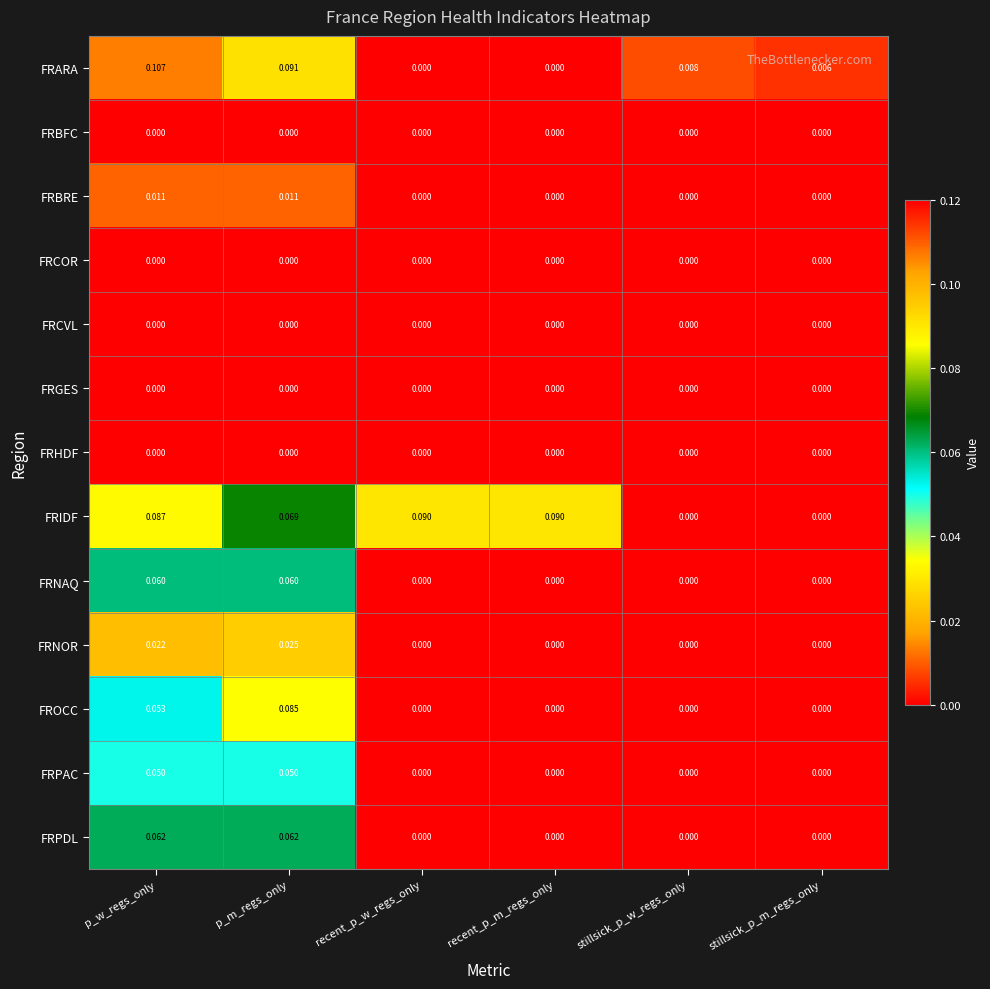

Is the value of FRPAC at recent_p_w_regs_only greater than the value of FRARA at stillsick_p_w_regs_only?

No